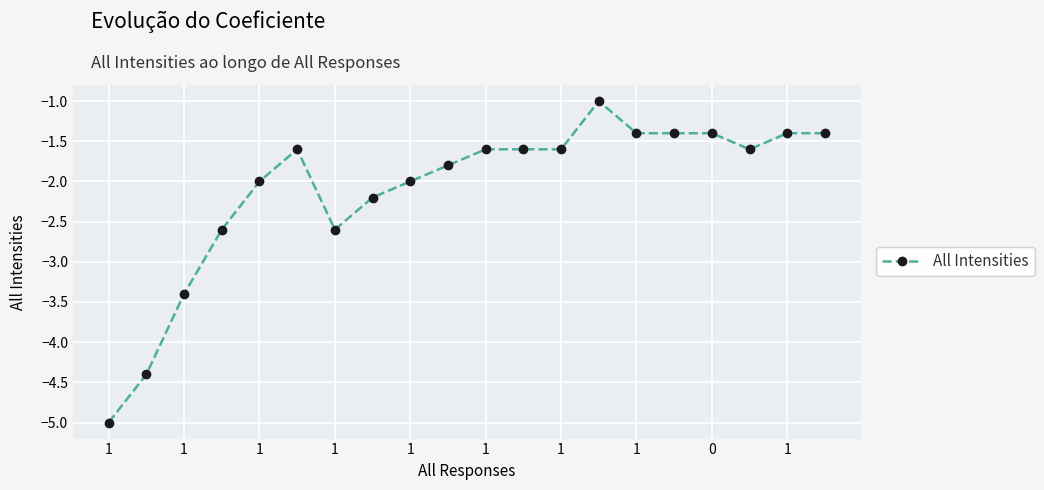

What is the maximum value shown in the chart?

-1.0